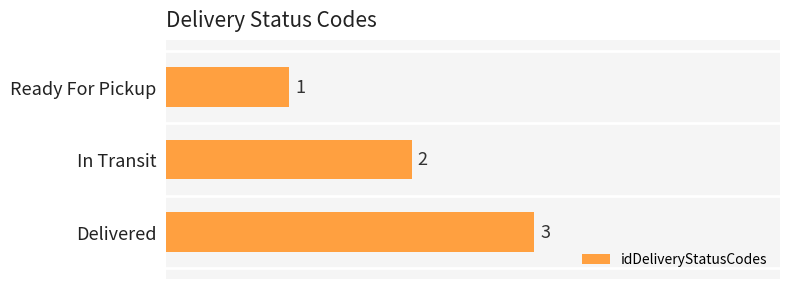

List the labels in order of value, largest first.

Delivered, In Transit, Ready For Pickup